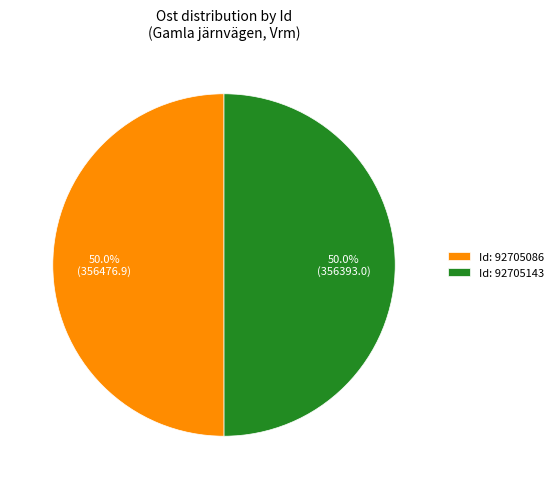

Count the number of slices in the pie.

2